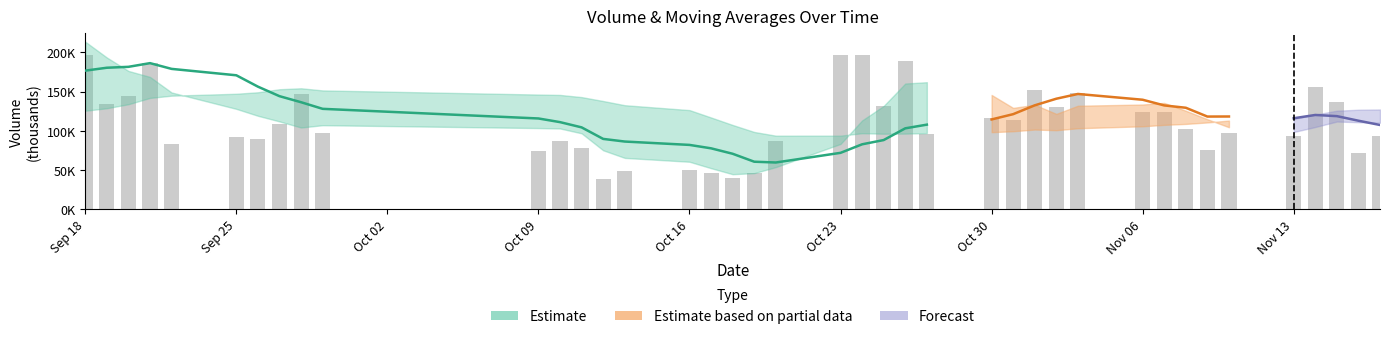

Reading left to right, list all the values displayed in this chart.

volume: 196908.3	134288.6	144529.2	186102.8	82847.9	92296.2	90159.9	108617.2	147131.1	97671.9	74015.8	87568.3	77636.8	38879.4	49160.4	49377.1	46555.0	39216.6	45754.2	87546.3	197260.0	196531.0	131859.3	188544.7	96103.5	115866.2	113853.6	151850.9	130328.2	148108.5	123631.4	124077.2	101978.8	76155.9	96966.9	93221.0	155988.0	136939.0	71928.6	93695.2
v_ma5: 213733.5	193564.2	176430.6	168768.9	148935.4	128012.9	119187.2	112004.8	104210.4	107175.3	103519.2	103000.9	96804.8	75154.5	65452.2	60524.4	52321.7	44637.7	46012.6	53689.8	83266.4	113261.6	131790.2	160348.3	162059.7	145781.0	129245.5	133243.8	121600.5	132001.5	133554.5	135599.2	125624.8	114790.4	104562.0	98479.9	104862.1	111854.2	111008.7	110354.4
v_ma10: 176804.5	180507.7	181661.9	186372.0	179044.4	170873.2	156375.7	144217.7	136489.7	128055.3	115766.1	111094.0	104404.8	89682.4	86313.7	82021.8	77661.3	70721.2	60583.6	59571.0	71895.4	82791.7	88213.9	103180.5	107874.8	114523.7	121253.5	132517.0	140974.4	147030.6	139667.7	132422.4	129434.3	118195.4	118281.8	116017.2	120230.7	118739.5	112899.5	107458.2
v_ma20: 125638.0	128812.8	133956.2	141989.9	144848.6	147301.2	149185.5	153065.5	154298.0	151560.8	146285.3	145800.9	143033.3	138027.2	132679.0	126447.5	117018.5	107469.5	98536.6	93813.1	93830.7	96942.9	96309.4	96431.4	97094.2	98272.7	99457.4	101619.1	100779.0	103300.8	105781.6	107607.0	108824.1	110687.9	113078.3	115270.5	120742.1	125628.2	126937.0	127244.4